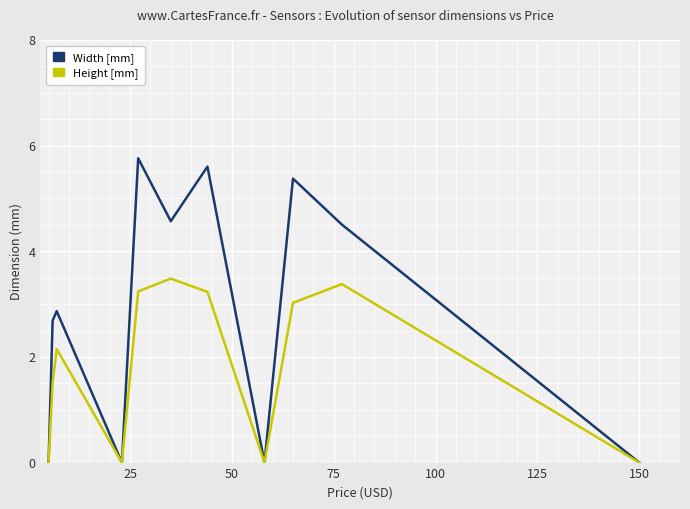

Rank the series by their average value, from highest to lowest.

Width [mm], Height [mm]